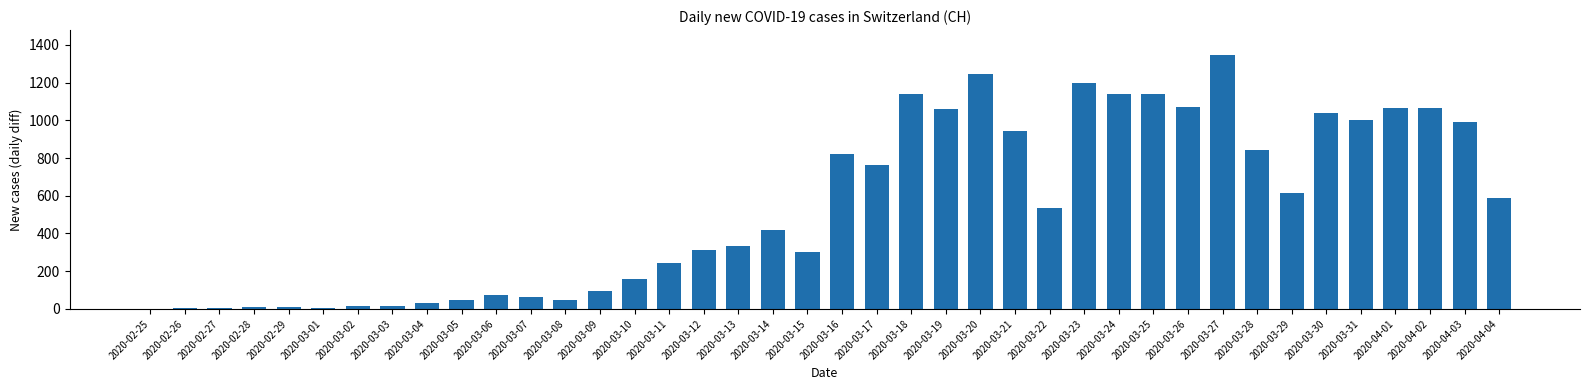

Where is the data nearest to the value 672?

2020-03-29